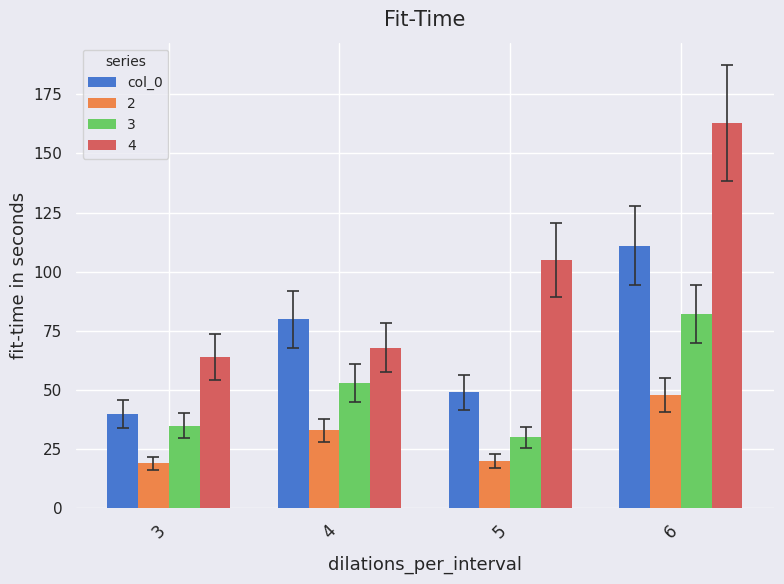

What is the minimum value shown in the chart?

19